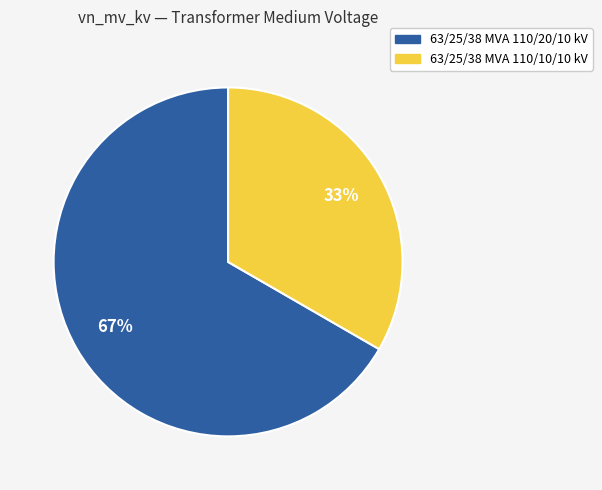

Rank the categories by value from lowest to highest.

63/25/38 MVA 110/10/10 kV, 63/25/38 MVA 110/20/10 kV